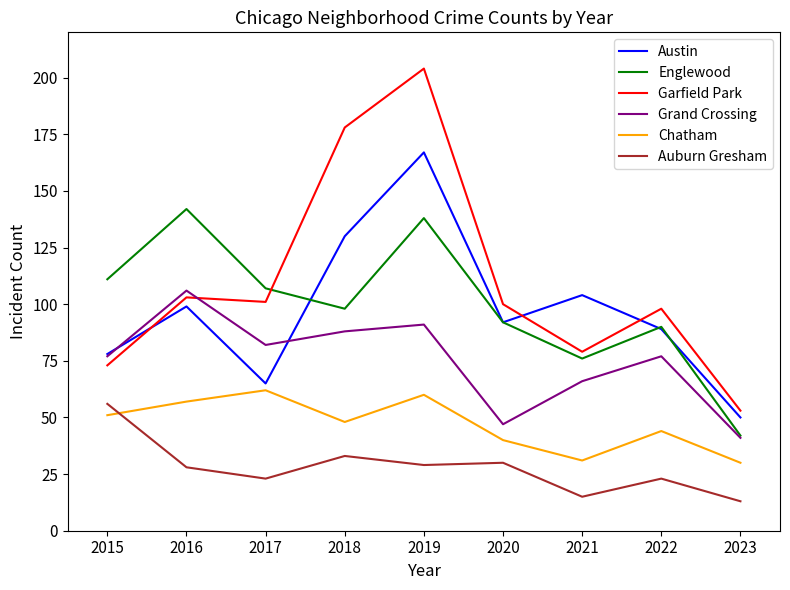

What is the difference between the second highest and minimum values in the Grand Crossing series?

50